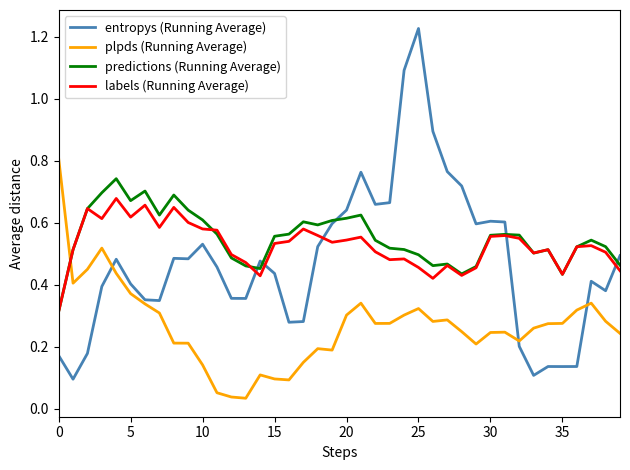

Rank the series by their maximum value, from highest to lowest.

entropys (Running Average), plpds (Running Average), predictions (Running Average), labels (Running Average)